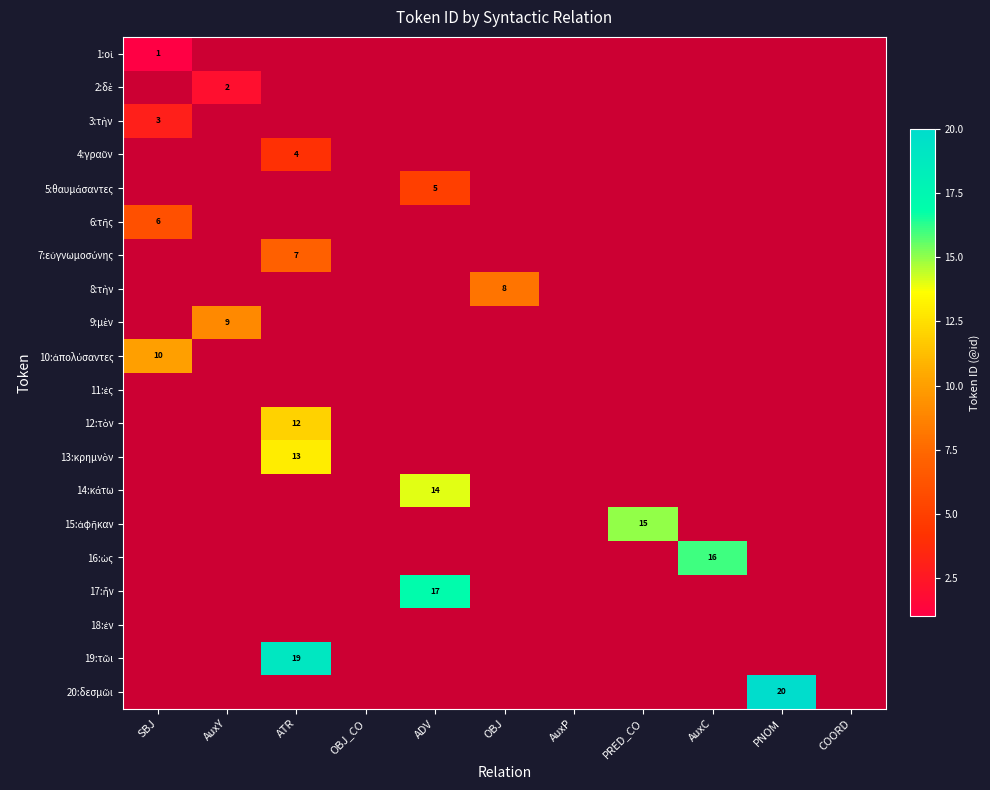

Which has a higher value, PRED_CO or SBJ?

SBJ